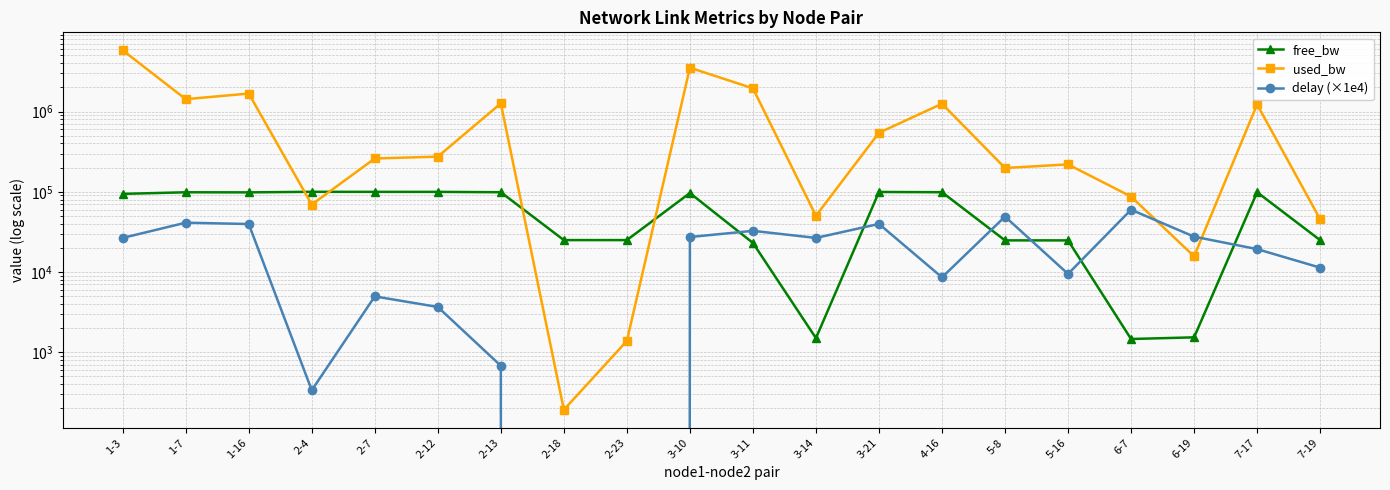

How many lines are shown in the chart?

3